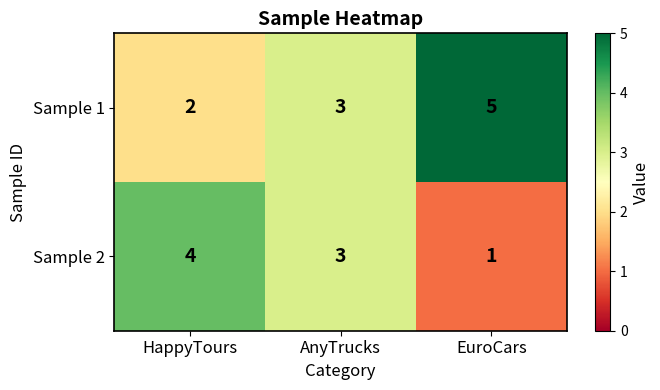

What is the average value of the Sample 2 series?

3